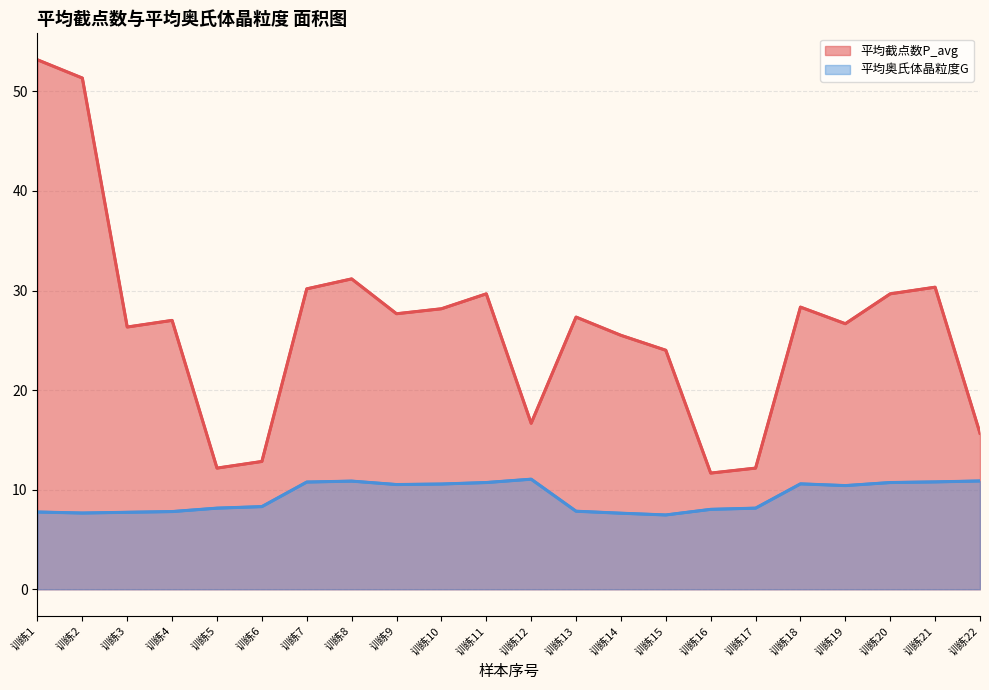

Is the value of 平均截点数P_avg at 训练14 greater than the value of 平均奥氏体晶粒度G at 训练3?

Yes